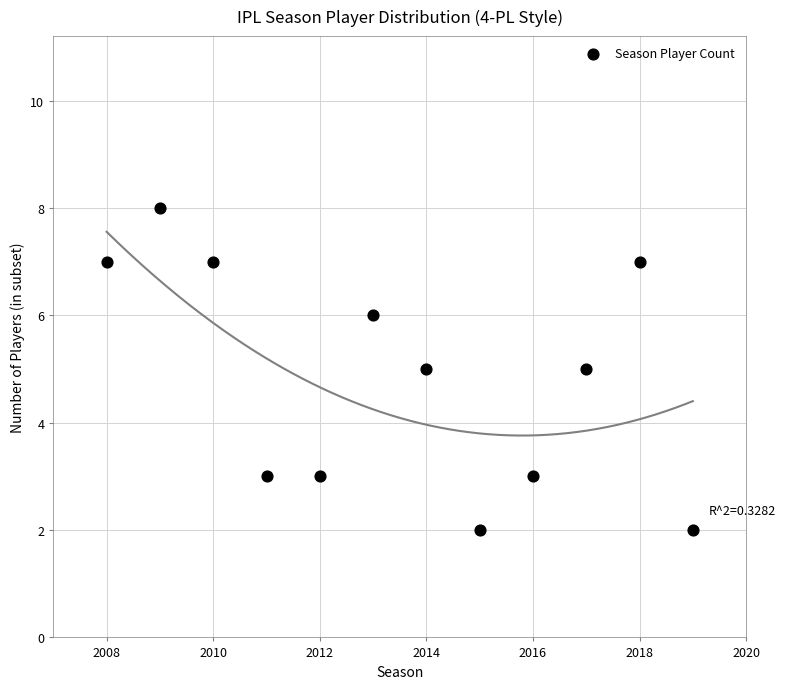

What is the average X value?

2014